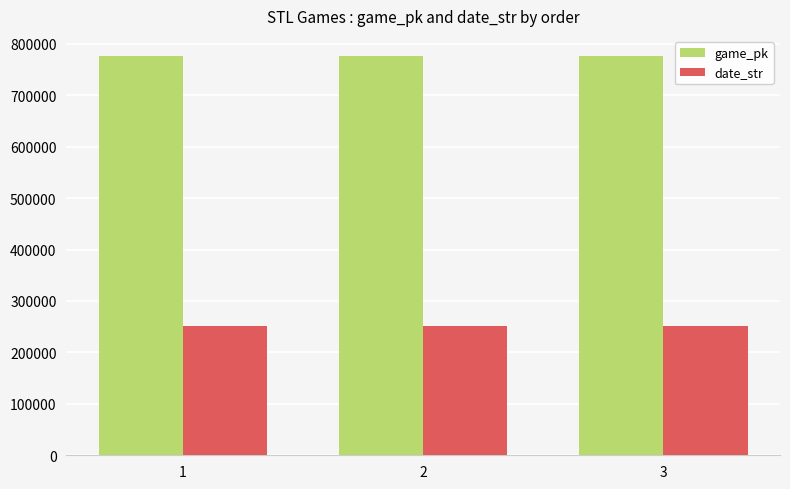

Is the value of game_pk at 2 greater than the value of date_str at 1?

Yes